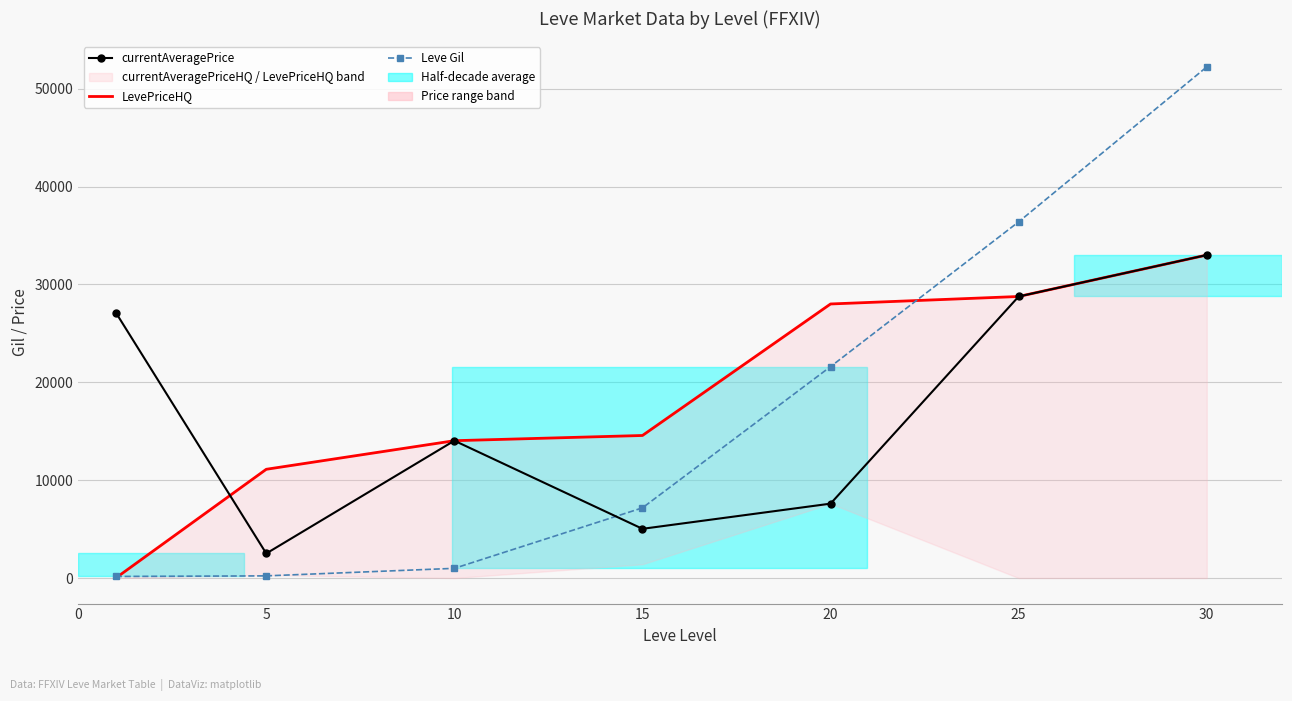

The LevePriceHQ series shows 11110 at 5. True or false?

True